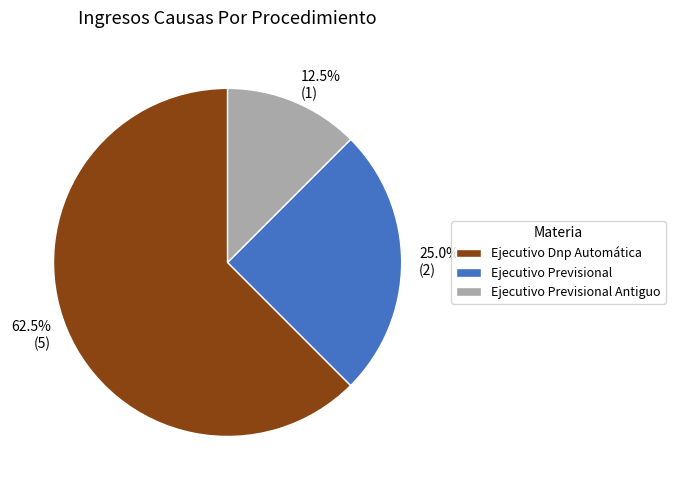

What portion of the pie excludes Ejecutivo Dnp Automática?

37.5%